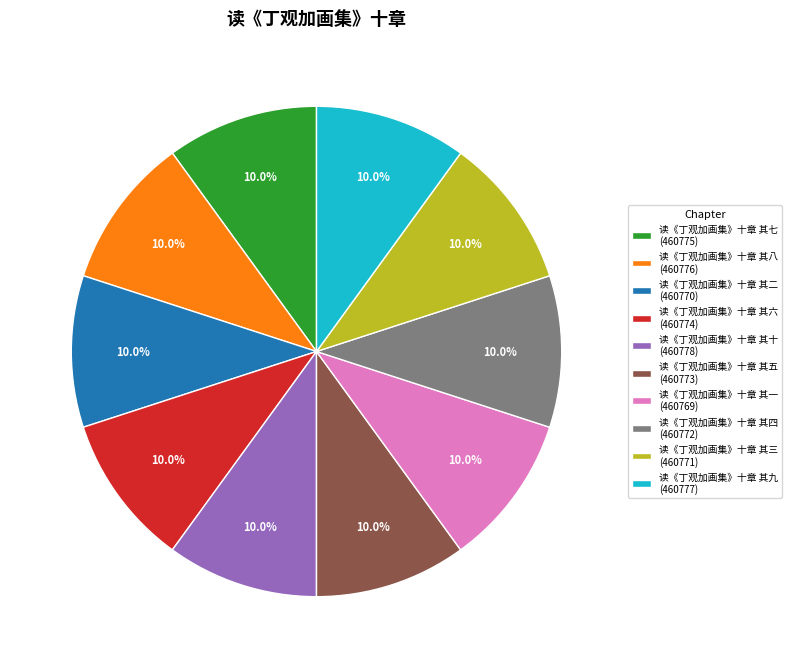

What is the total percentage of 读《丁观加画集》十章 其七 and 读《丁观加画集》十章 其五?

20.0%